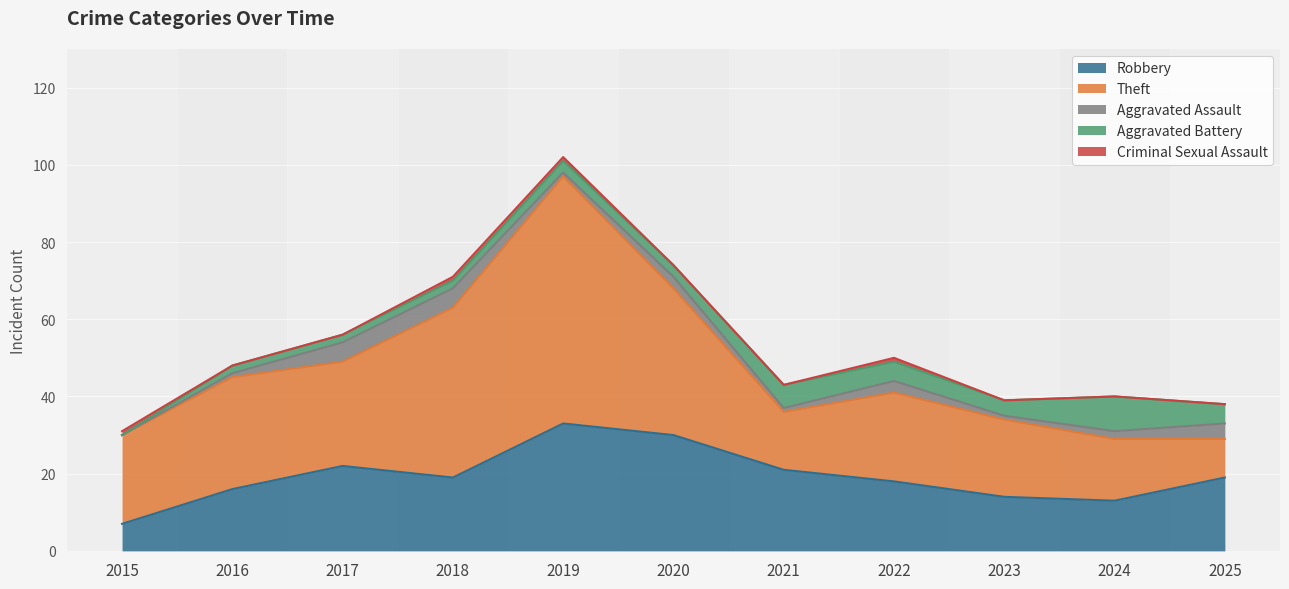

Which series has the largest total across all categories?

Theft